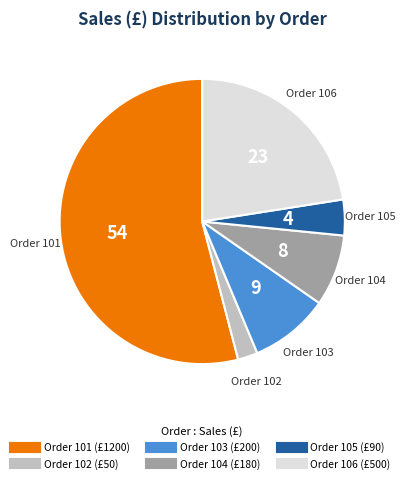

How many slices are in this pie chart?

6